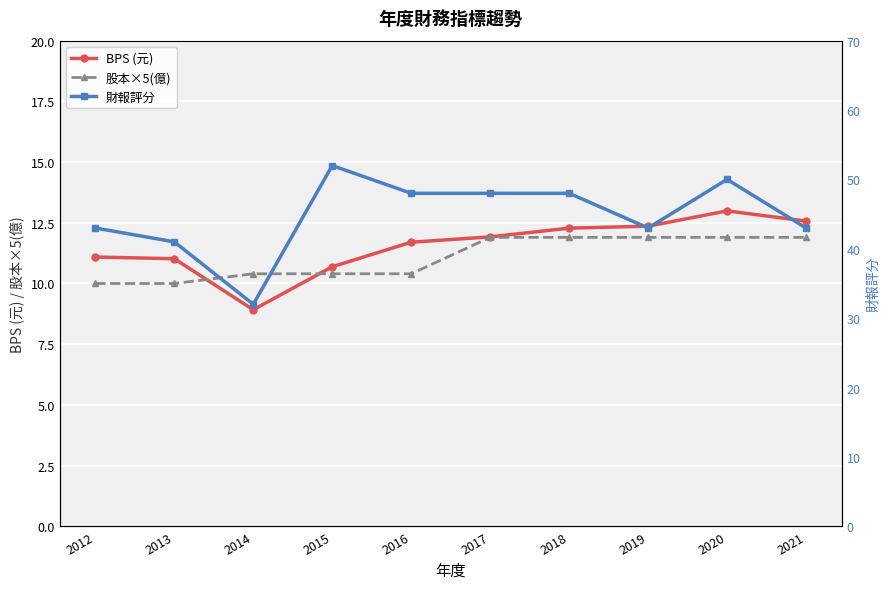

After their last crossing, which series has the higher values: BPS (元) or 股本×5(億)?

BPS (元)